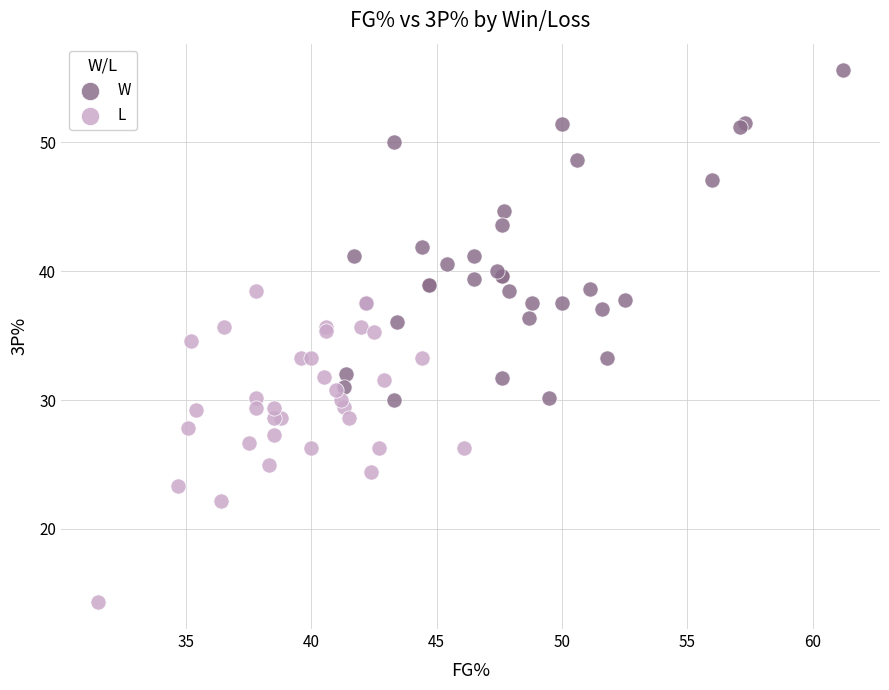

Which series contains the lowest Y value?

L